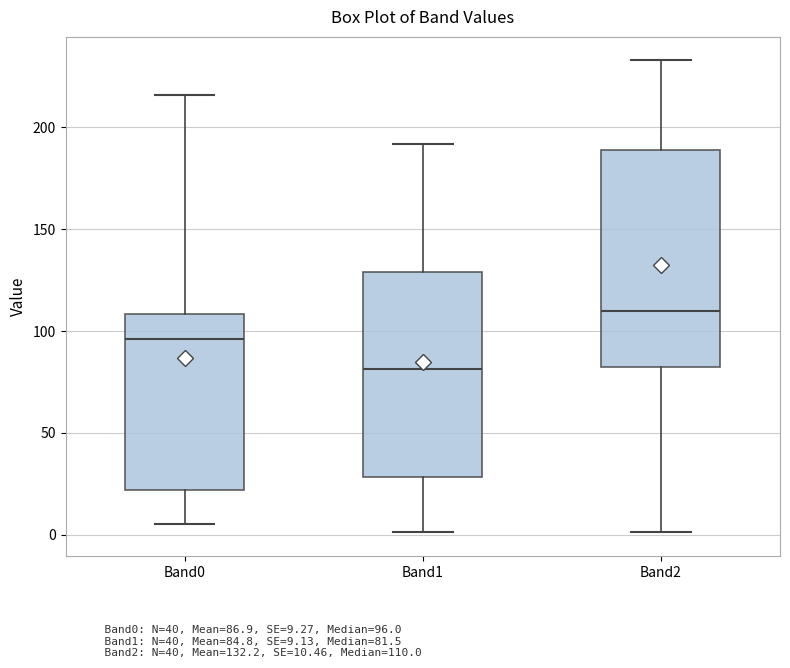

Reading left to right, read every box against the y-axis: the position of its median line, the range the box covers, and the ends of its whiskers. The values are not printed on the chart, so give them approximately, as read against the axis.

Band0: median 95, box 20 to 110, whiskers 5 to 215
Band1: median 80, box 30 to 130, whiskers 0 to 190
Band2: median 110, box 85 to 190, whiskers 0 to 235